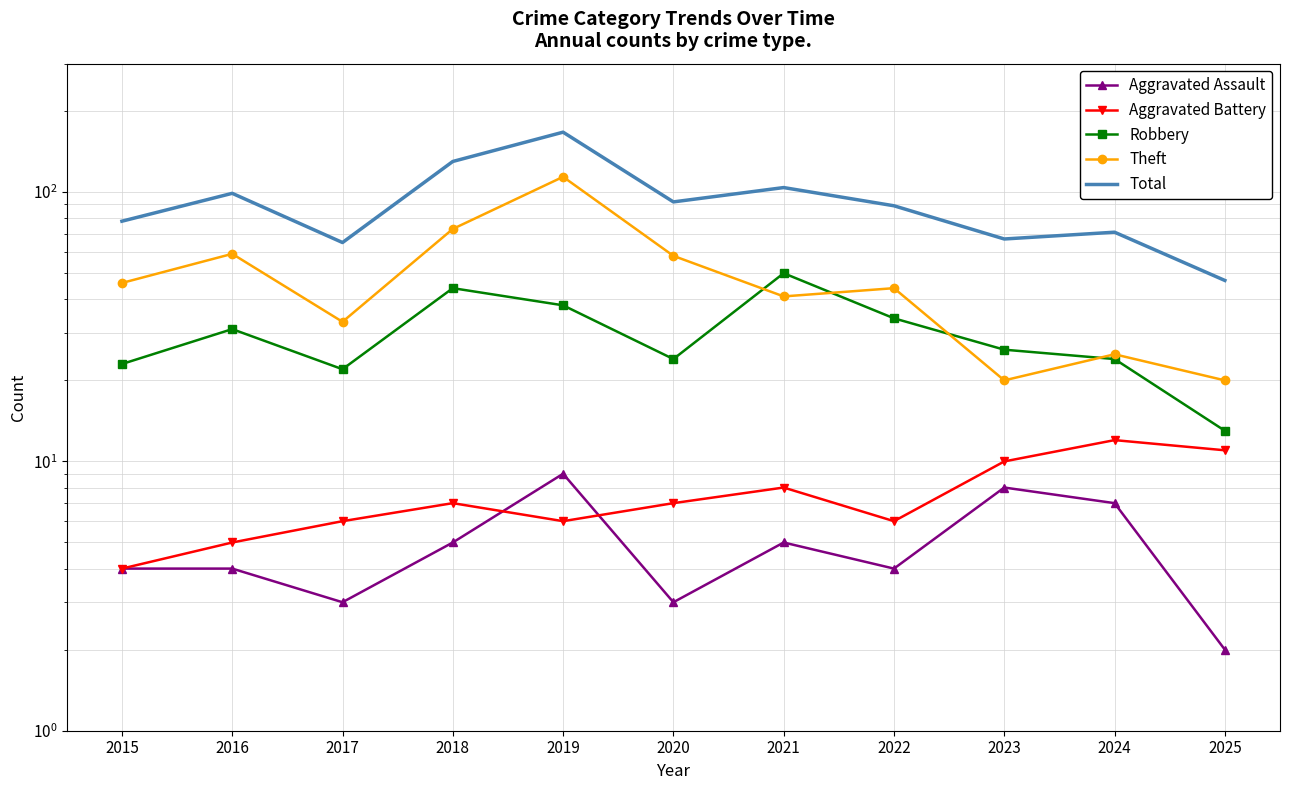

Is it true that Aggravated Assault equals 5 at 2018?

True